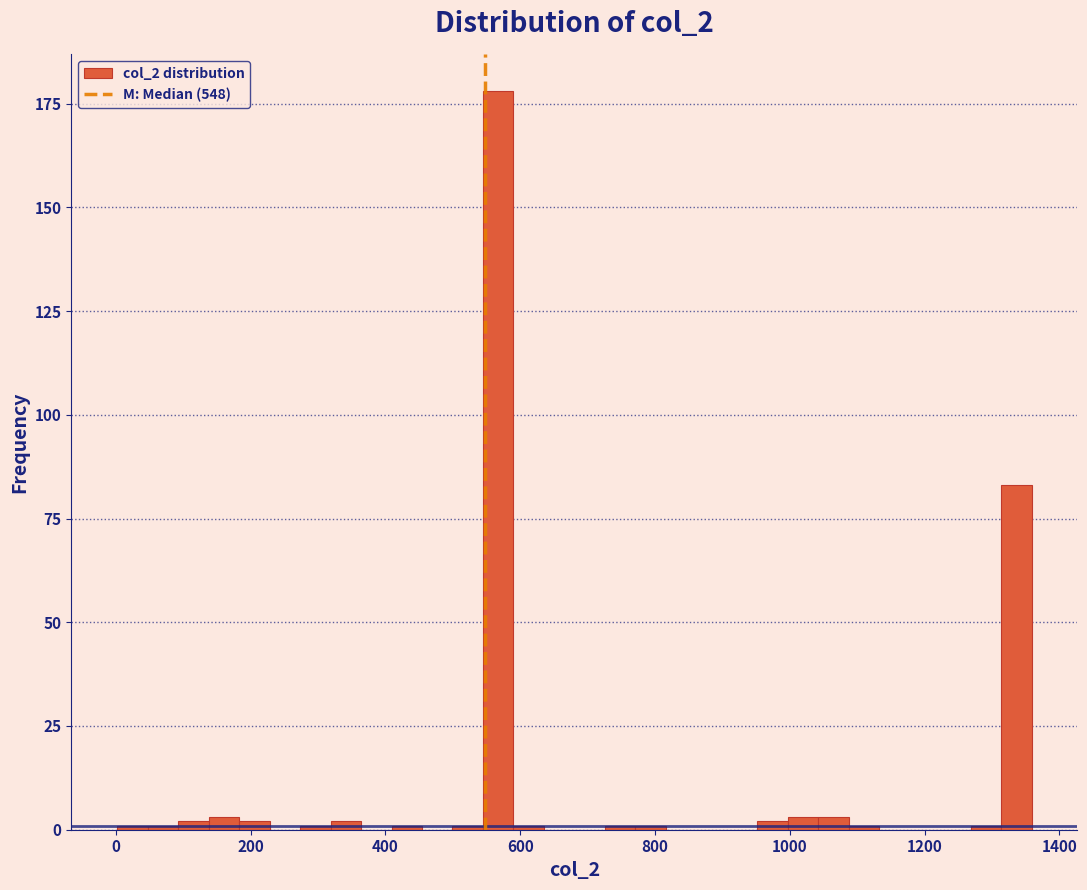

Read against the x-axis, roughly where is the centre of the tallest bar?

560